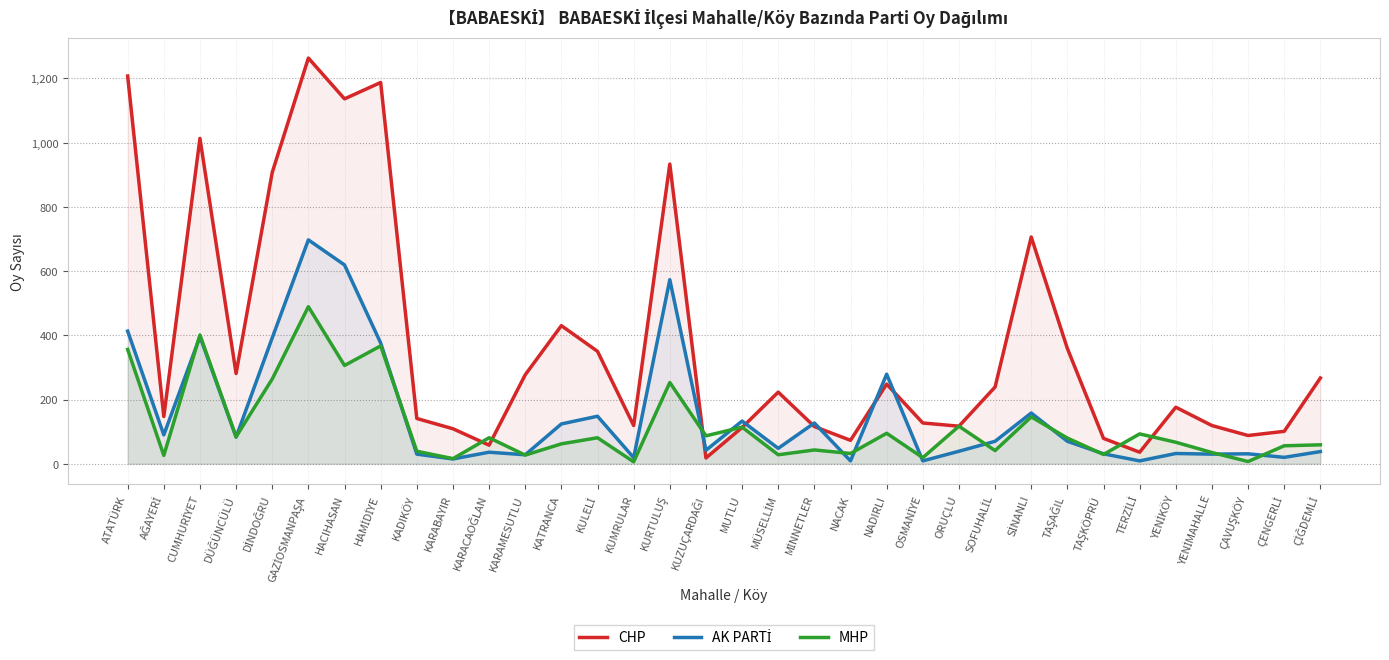

List the series in order of their peak value, lowest first.

MHP, AK PARTİ, CHP